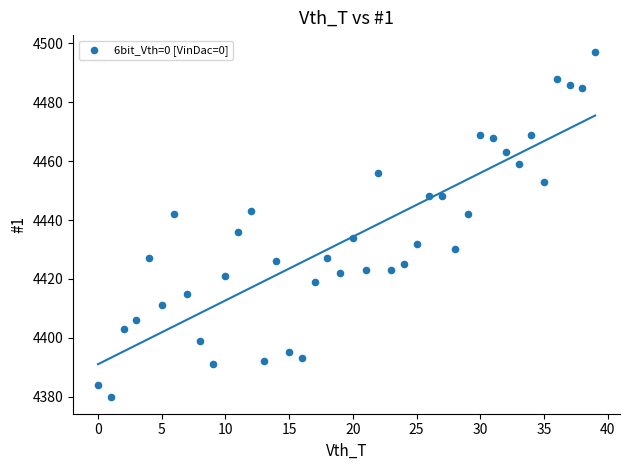

What Y value in the scatter plot is closest to 4438?

4436